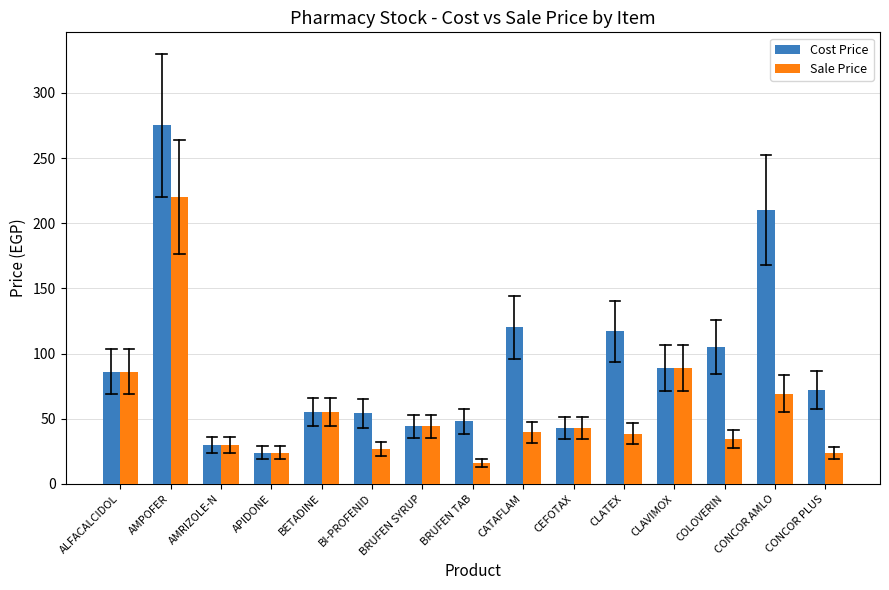

Between ALFACALCIDOL and AMPOFER, which series saw the biggest shift?

Cost Price